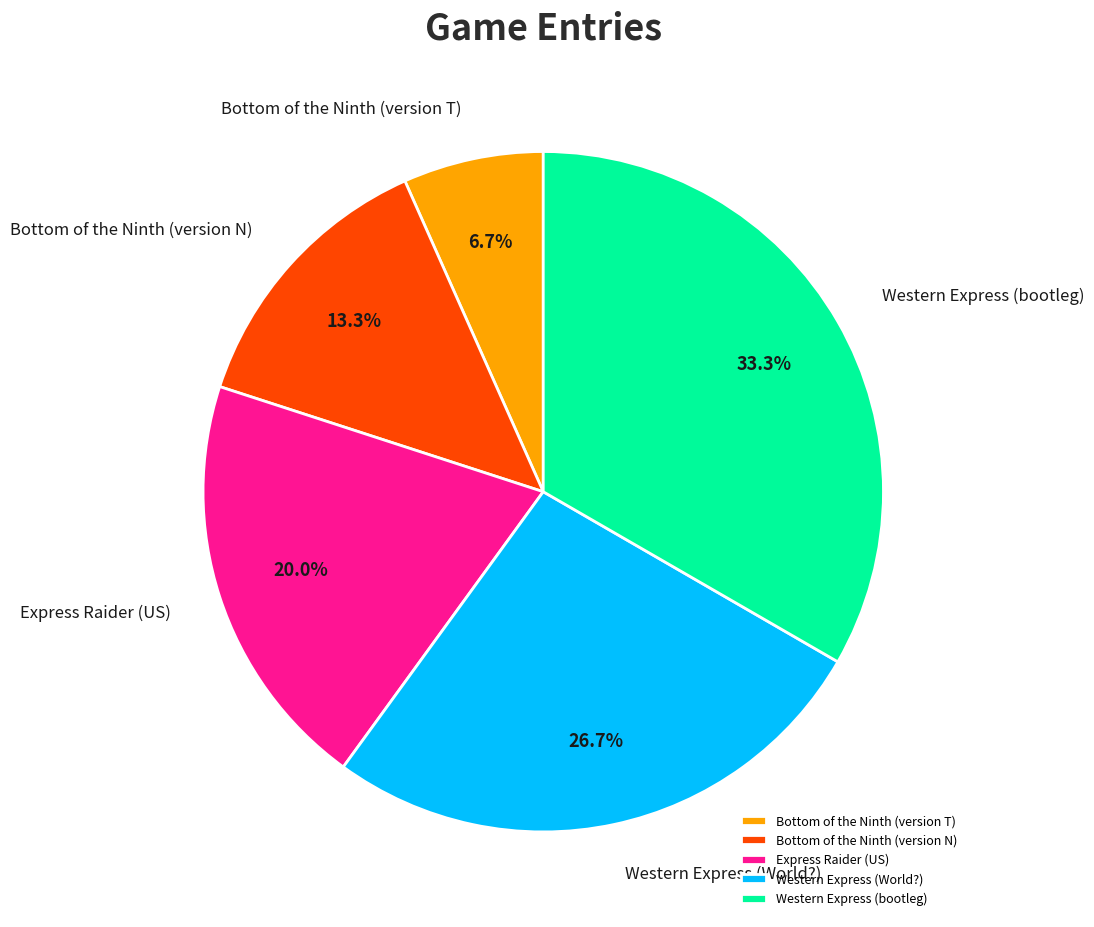

Which category has the biggest portion of the pie?

Western Express (bootleg)